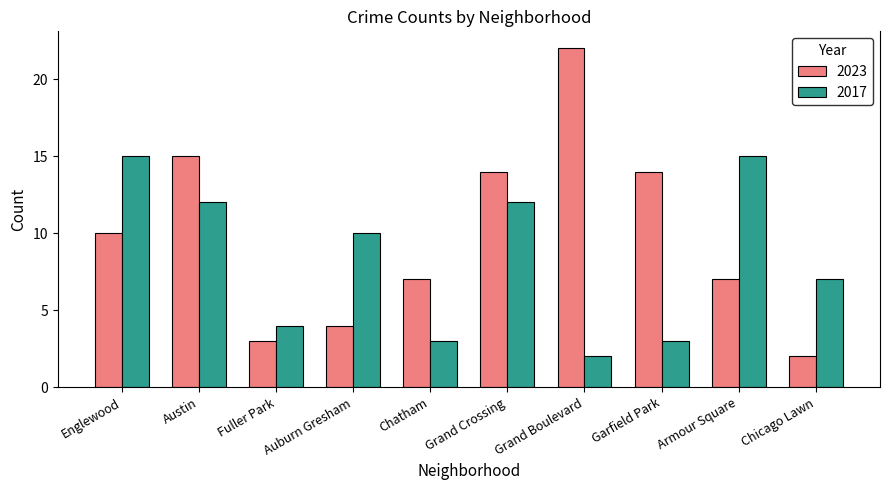

How many values in the 2023 series are below 10?

5